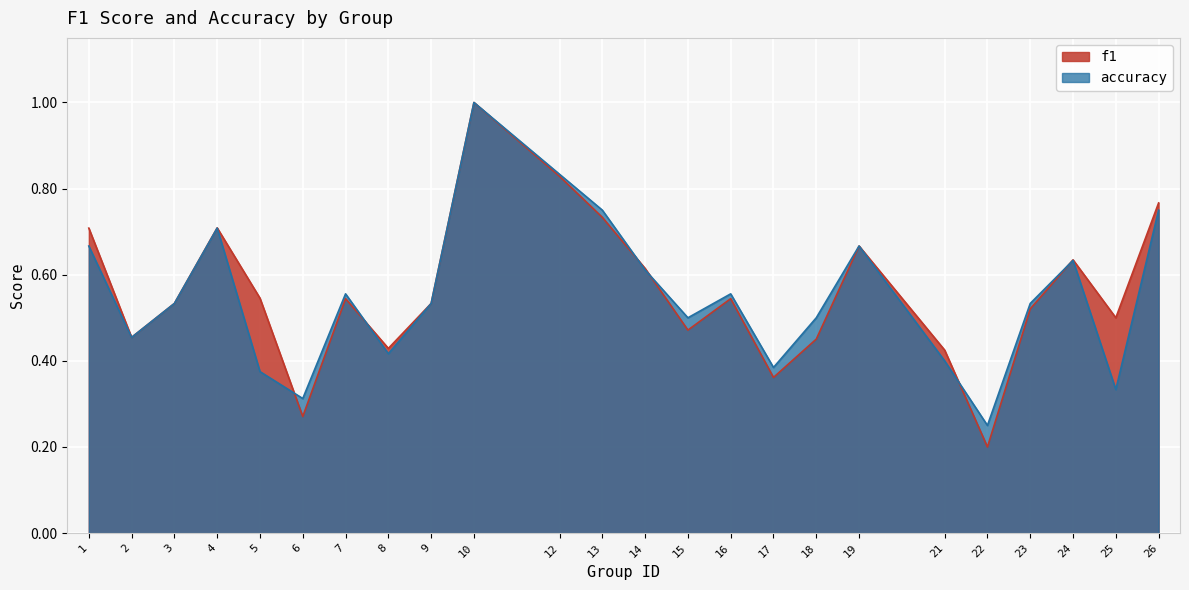

Where is the first local maximum for f1?

4